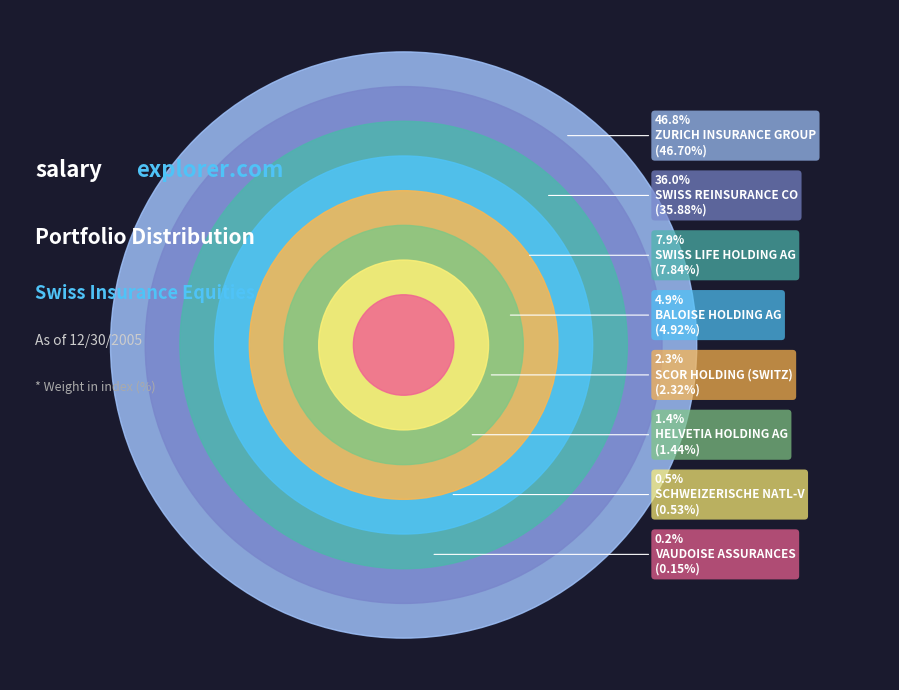

Rank the categories by value from highest to lowest.

ZURICH INSURANCE GROUP, SWISS REINSURANCE CO, SWISS LIFE HOLDING AG, BALOISE HOLDING AG, SCOR HOLDING (SWITZ), HELVETIA HOLDING AG, SCHWEIZERISCHE NATL-V, VAUDOISE ASSURANCES